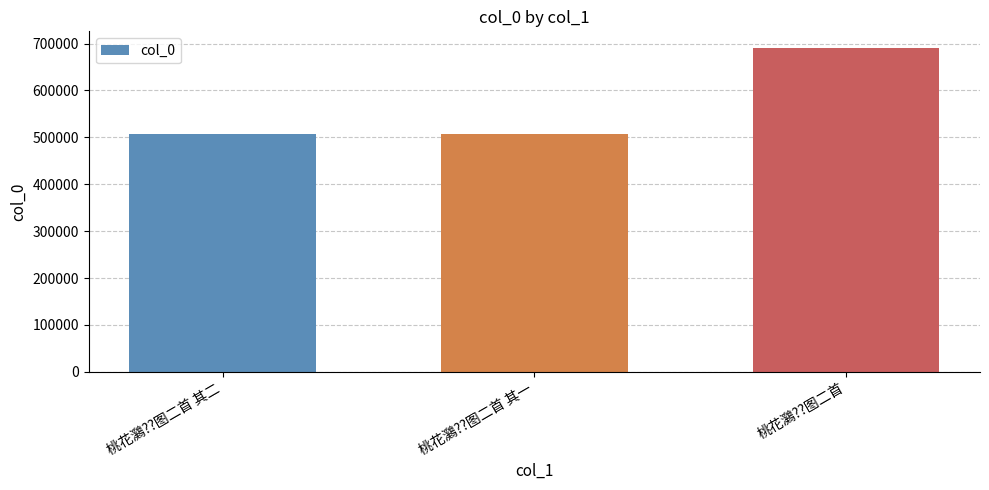

What is the change in value from 桃花鸂??图二首 其二 to 桃花鸂??图二首 其一?

-1